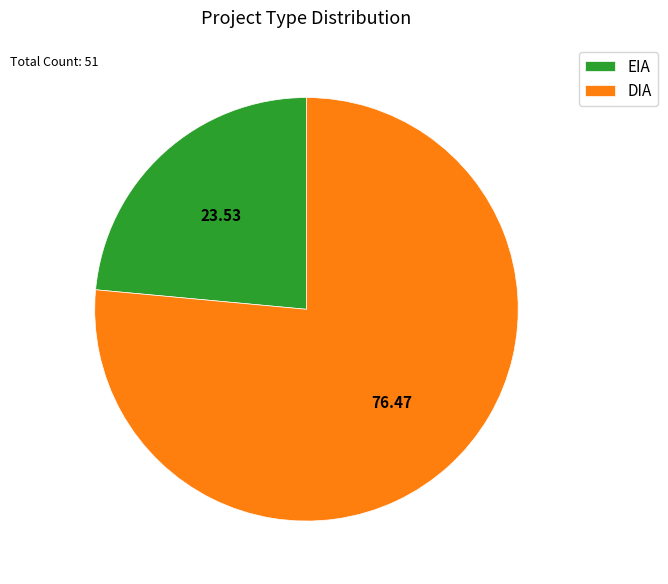

Which category has the smallest portion of the pie?

EIA